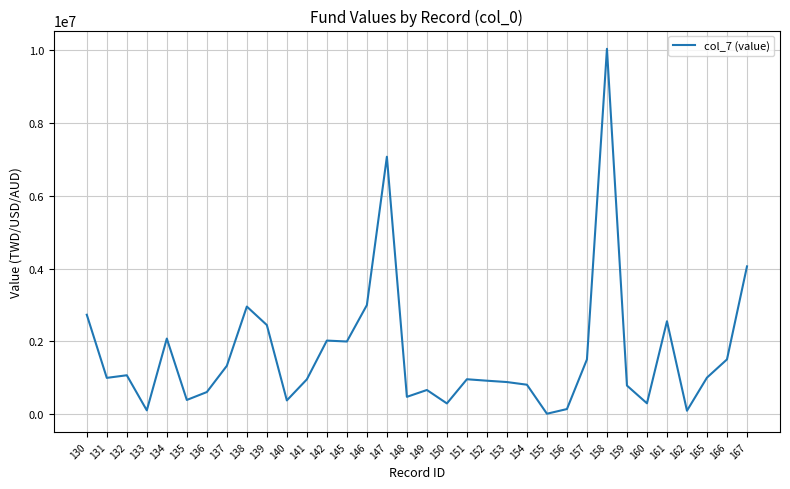

What is the difference between the maximum and minimum values?

10040927.6